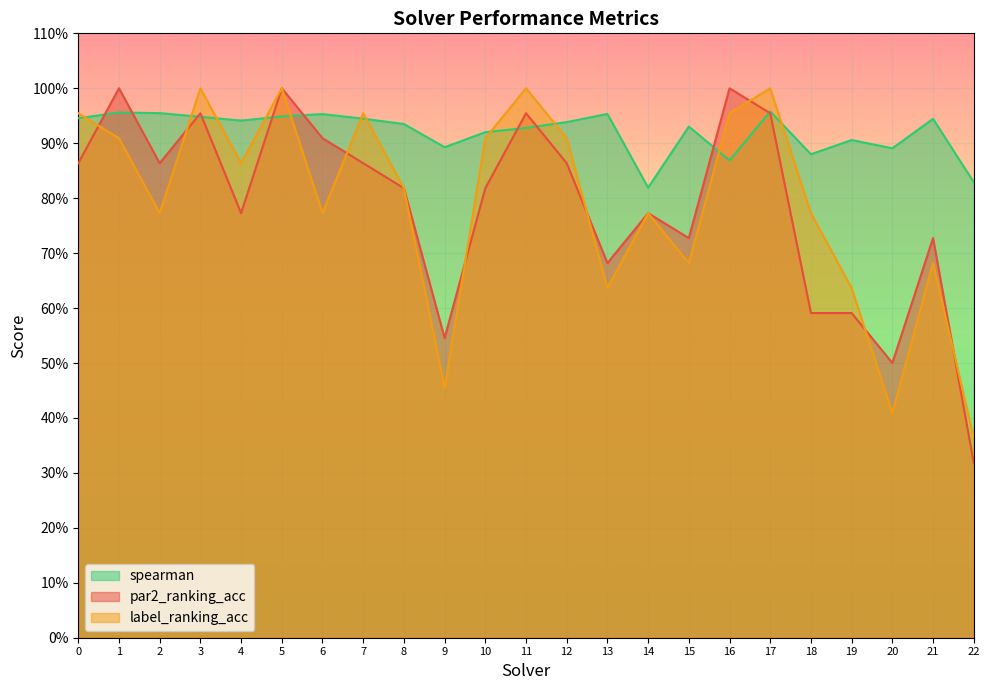

What is the difference between the maximum and minimum values in the spearman series?

0.1